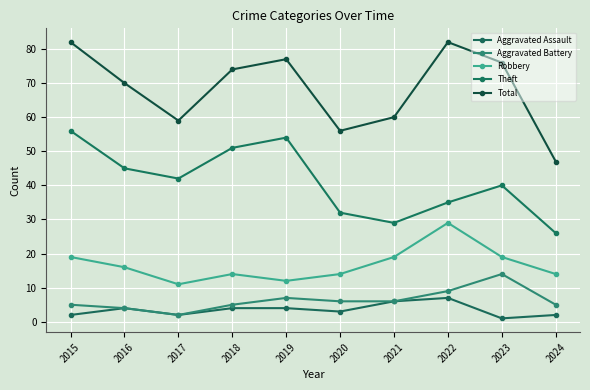

At which category does Robbery reach its first local valley?

2017